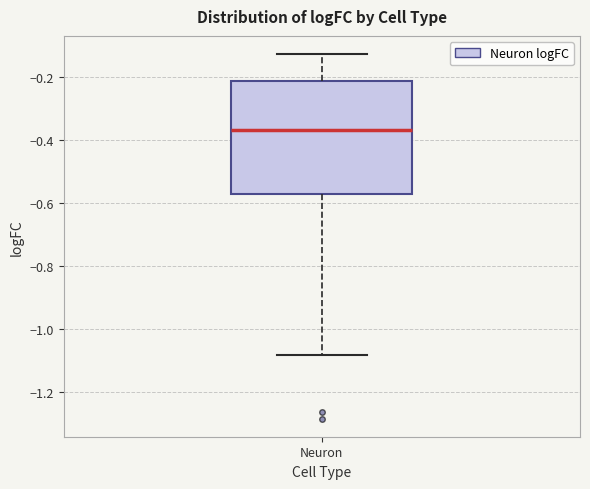

Where does the median line of the box for Neuron sit on the y-axis? The values are not printed on the chart, so give them approximately, as read against the axis.

-0.36